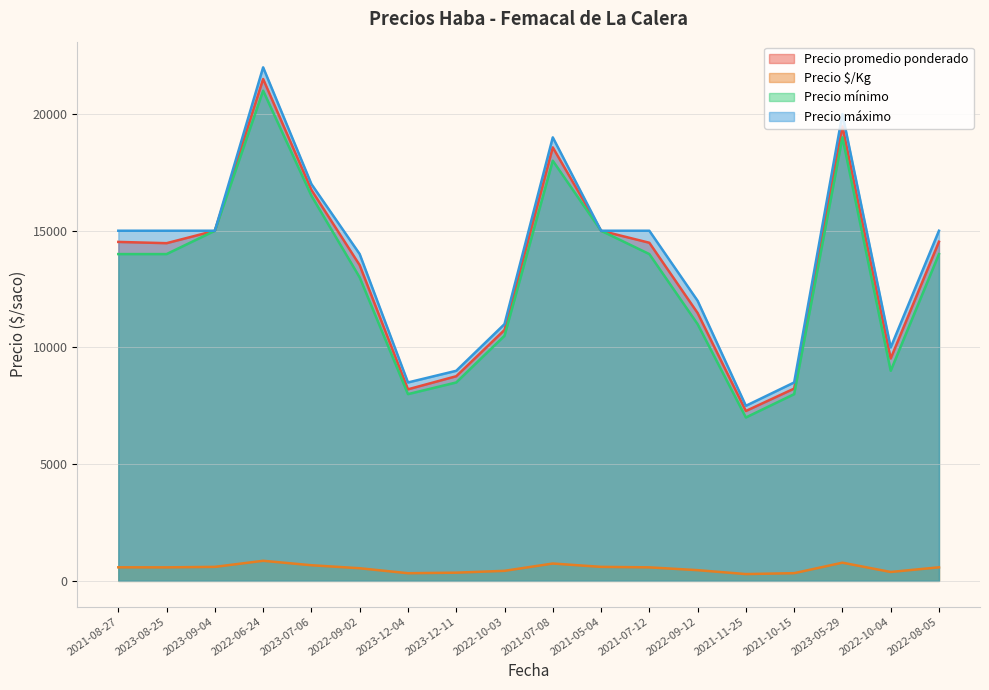

Reading left to right, extract all data points from this chart.

Precio promedio ponderado: 2021-08-27=14521	2023-08-25=14467	2023-09-04=15000	2022-06-24=21500	2023-07-06=16750	2022-09-02=13524	2023-12-04=8206	2023-12-11=8767	2022-10-03=10750	2021-07-08=18571	2021-05-04=15000	2021-07-12=14485	2022-09-12=11476	2021-11-25=7278	2021-10-15=8238	2023-05-29=19471	2022-10-04=9526	2022-08-05=14529
Precio $/Kg: 2021-08-27=581	2023-08-25=579	2023-09-04=600	2022-06-24=860	2023-07-06=670	2022-09-02=541	2023-12-04=328	2023-12-11=351	2022-10-03=430	2021-07-08=743	2021-05-04=600	2021-07-12=579	2022-09-12=459	2021-11-25=291	2021-10-15=330	2023-05-29=779	2022-10-04=381	2022-08-05=581
Precio mínimo: 2021-08-27=14000	2023-08-25=14000	2023-09-04=15000	2022-06-24=21000	2023-07-06=16500	2022-09-02=13000	2023-12-04=8000	2023-12-11=8500	2022-10-03=10500	2021-07-08=18000	2021-05-04=15000	2021-07-12=14000	2022-09-12=11000	2021-11-25=7000	2021-10-15=8000	2023-05-29=19000	2022-10-04=9000	2022-08-05=14000
Precio máximo: 2021-08-27=15000	2023-08-25=15000	2023-09-04=15000	2022-06-24=22000	2023-07-06=17000	2022-09-02=14000	2023-12-04=8500	2023-12-11=9000	2022-10-03=11000	2021-07-08=19000	2021-05-04=15000	2021-07-12=15000	2022-09-12=12000	2021-11-25=7500	2021-10-15=8500	2023-05-29=20000	2022-10-04=10000	2022-08-05=15000